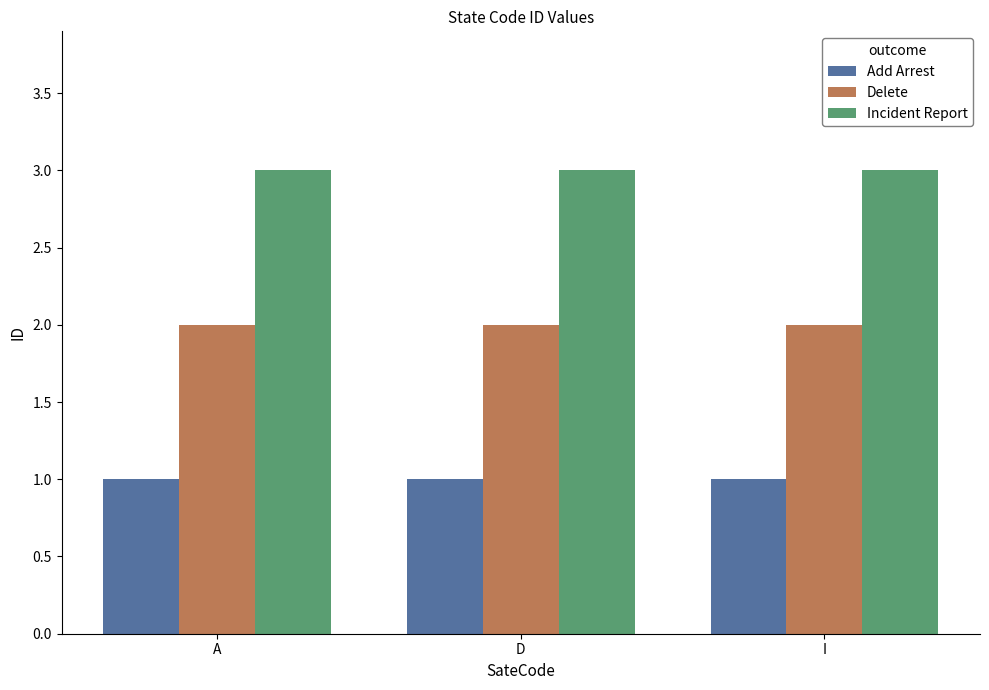

True or false: Delete has a value of 2 at D.

True